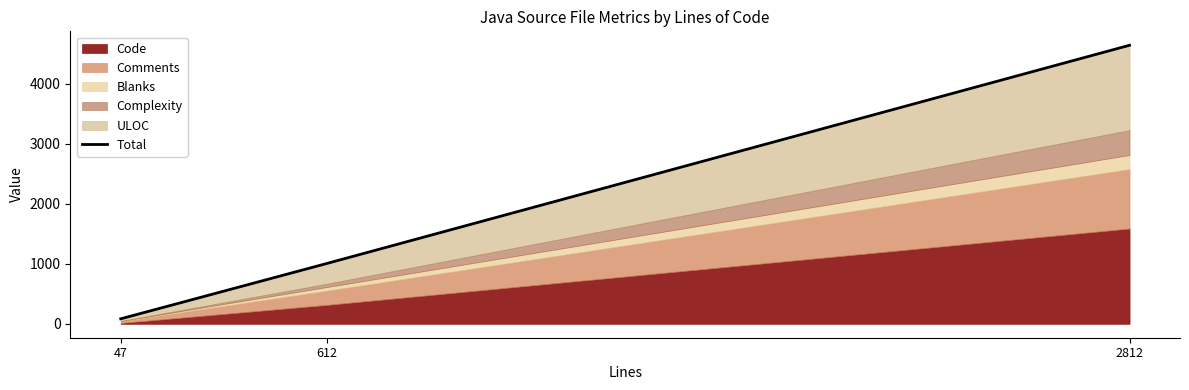

At which category does the chart reach its minimum across all series?

47